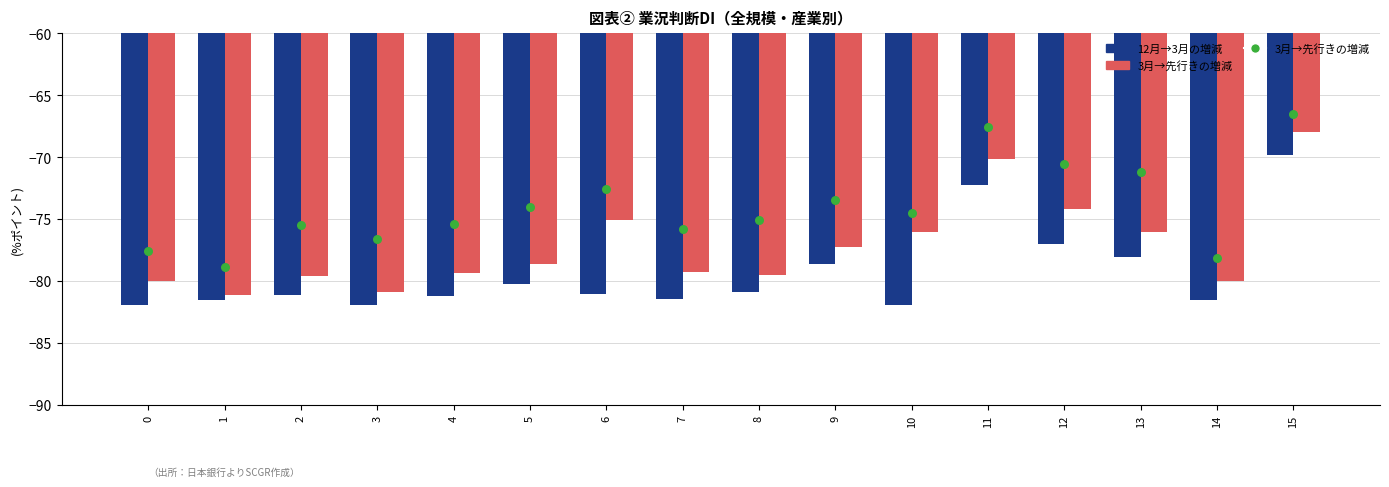

Which series has the largest Y range (max minus min)?

3月→先行きの増減